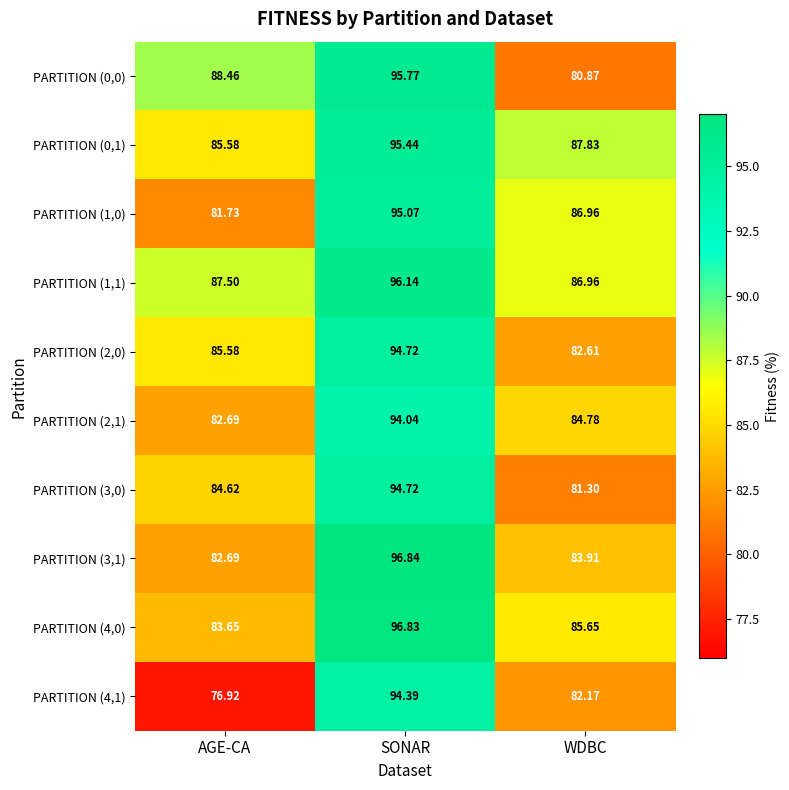

Which category has the lowest value across all series?

AGE-CA